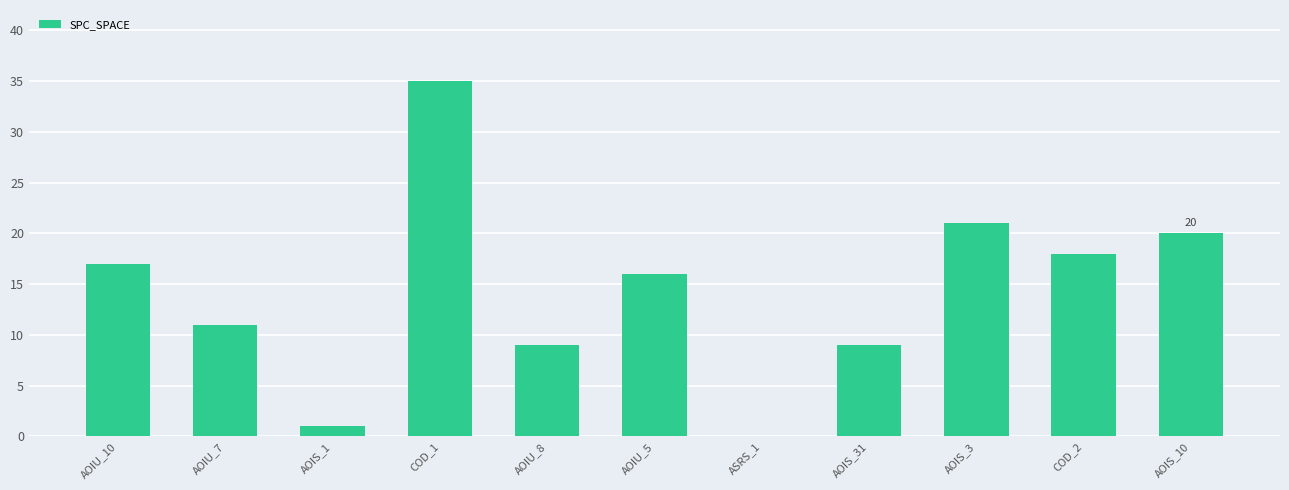

Which label corresponds to the largest value in the chart?

COD_1